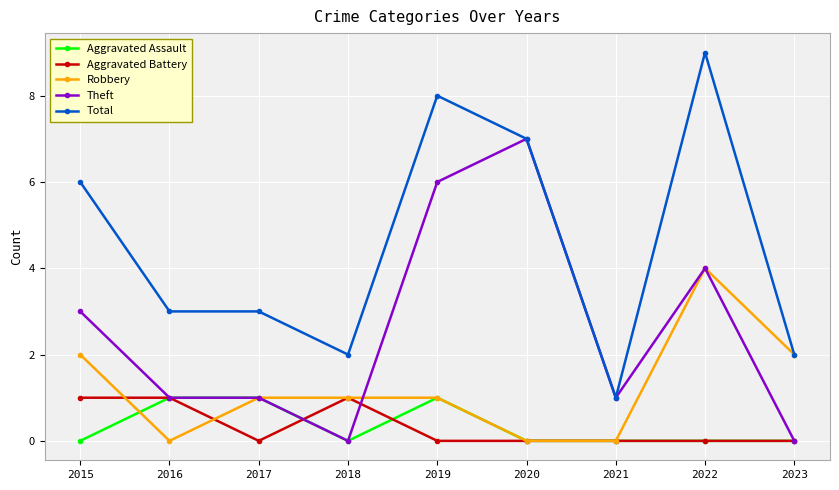

How many distinct data groups are displayed?

5